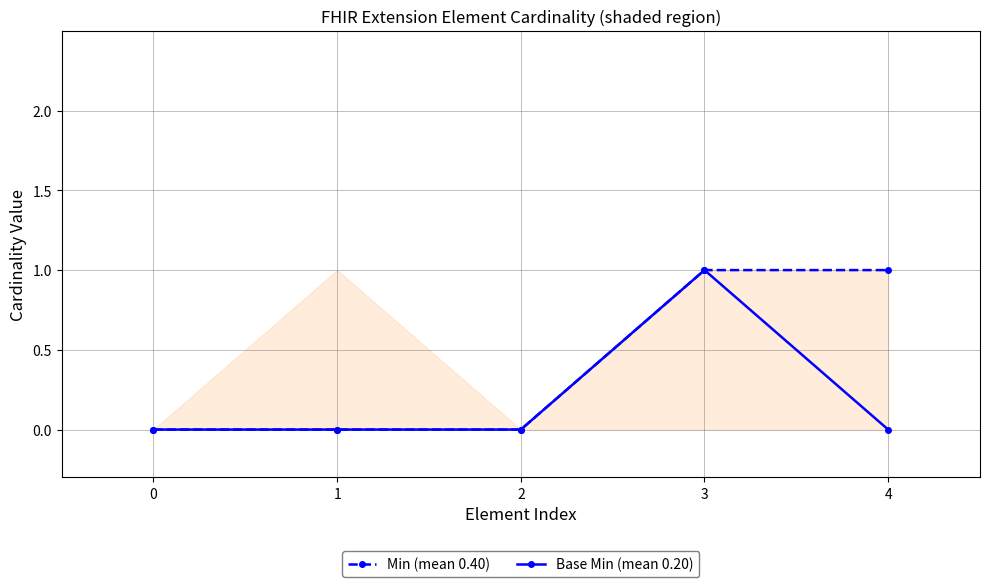

Between 4 and 3, which is larger?

4